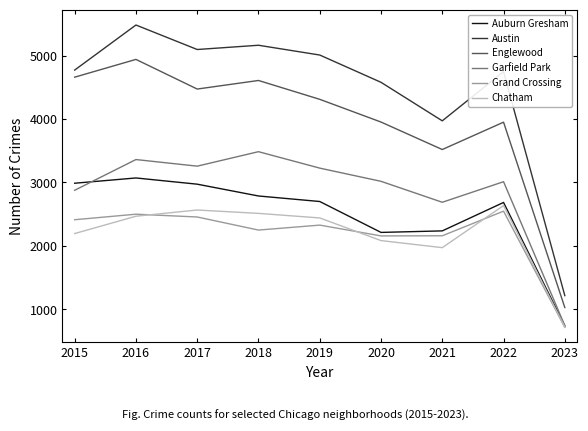

What is the sum of the Chatham values at 2021 and 2020?

4057